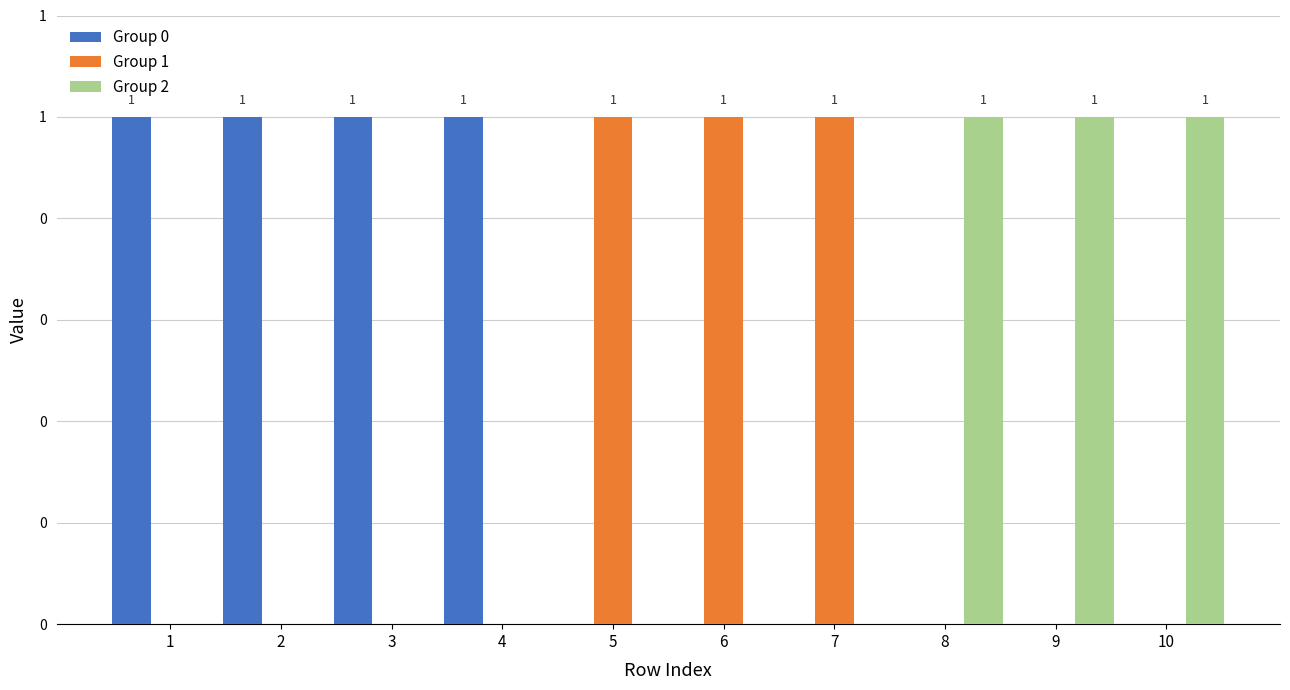

What value does the Group 0 series have at 2?

1